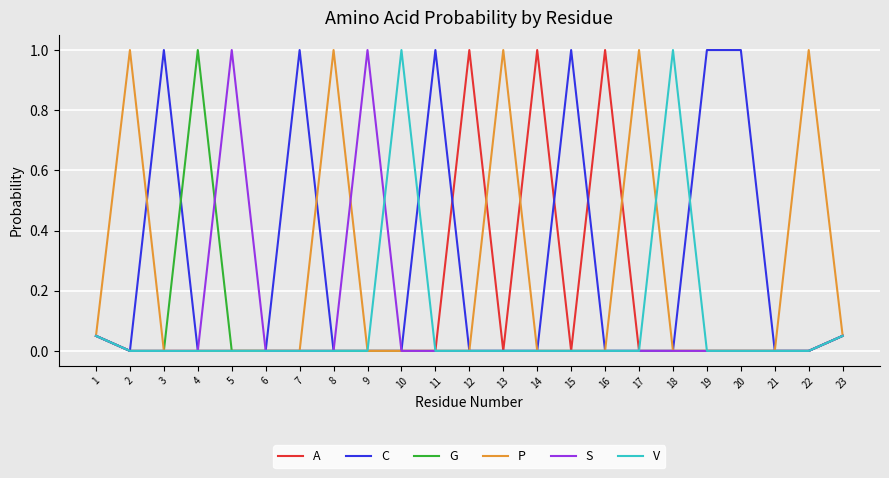

What is the greatest value displayed?

1.0